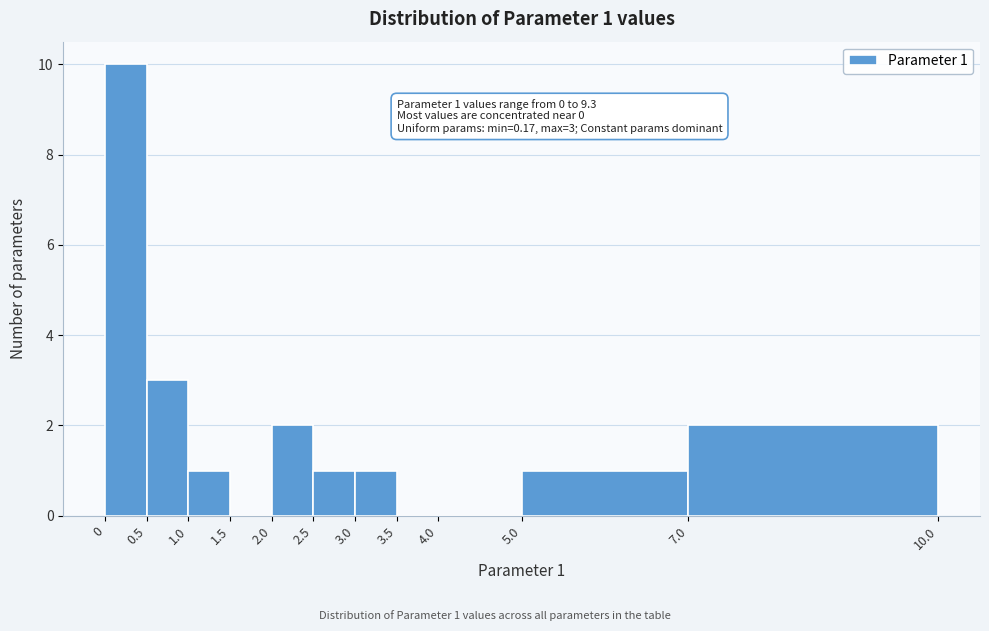

Over which range of the x-axis is the bar tallest?

0 to 0.5